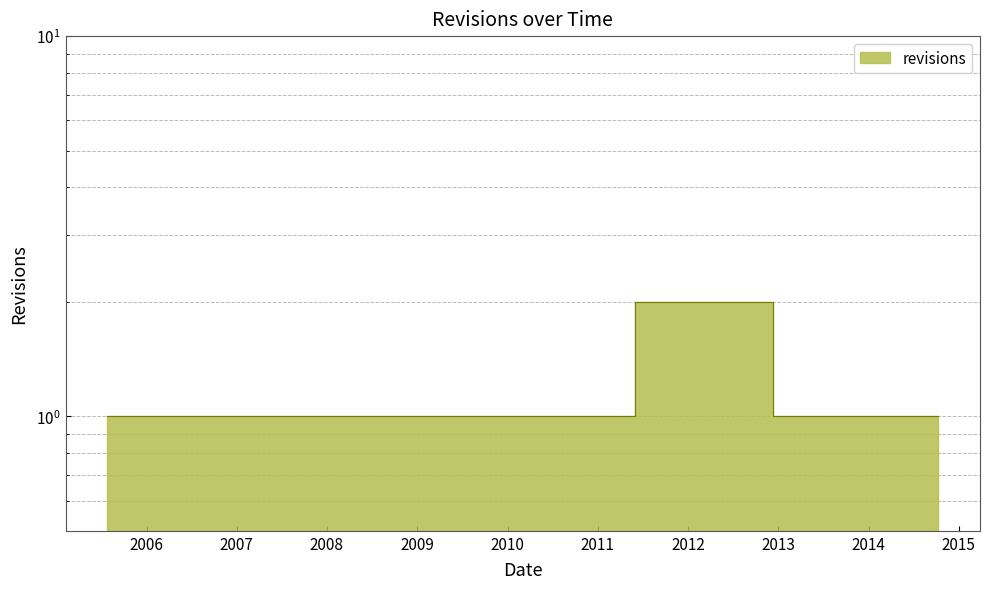

What is the smallest value displayed?

1